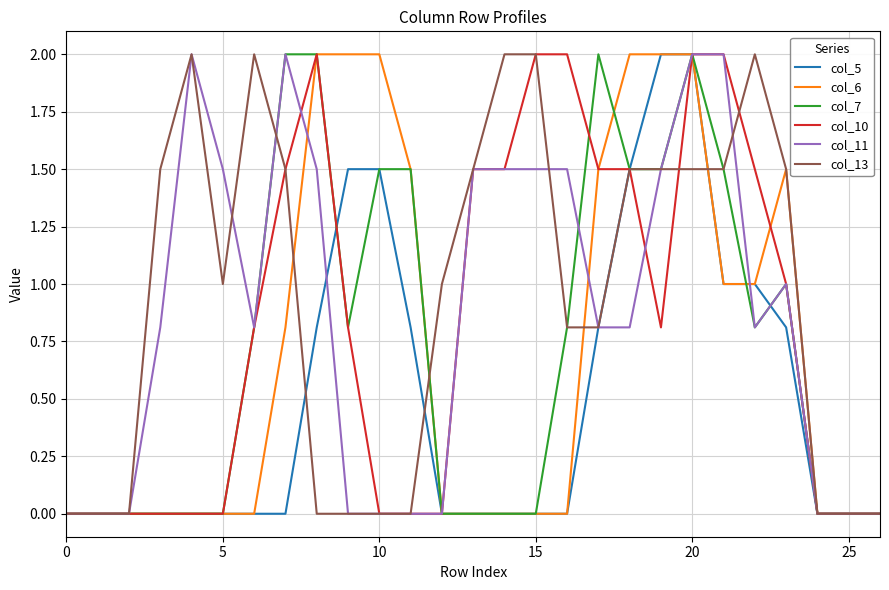

What is the label of the 14th point from the right?

13